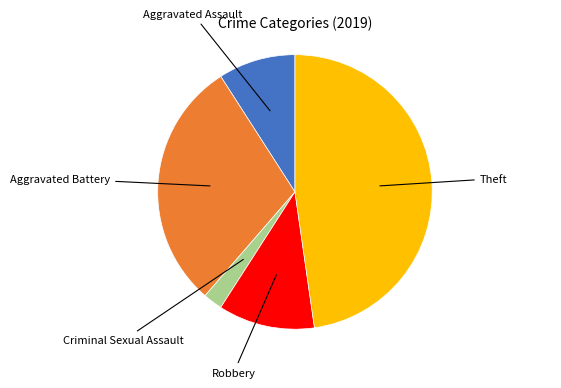

Do Aggravated Assault and Theft together represent more than half of the pie?

Yes